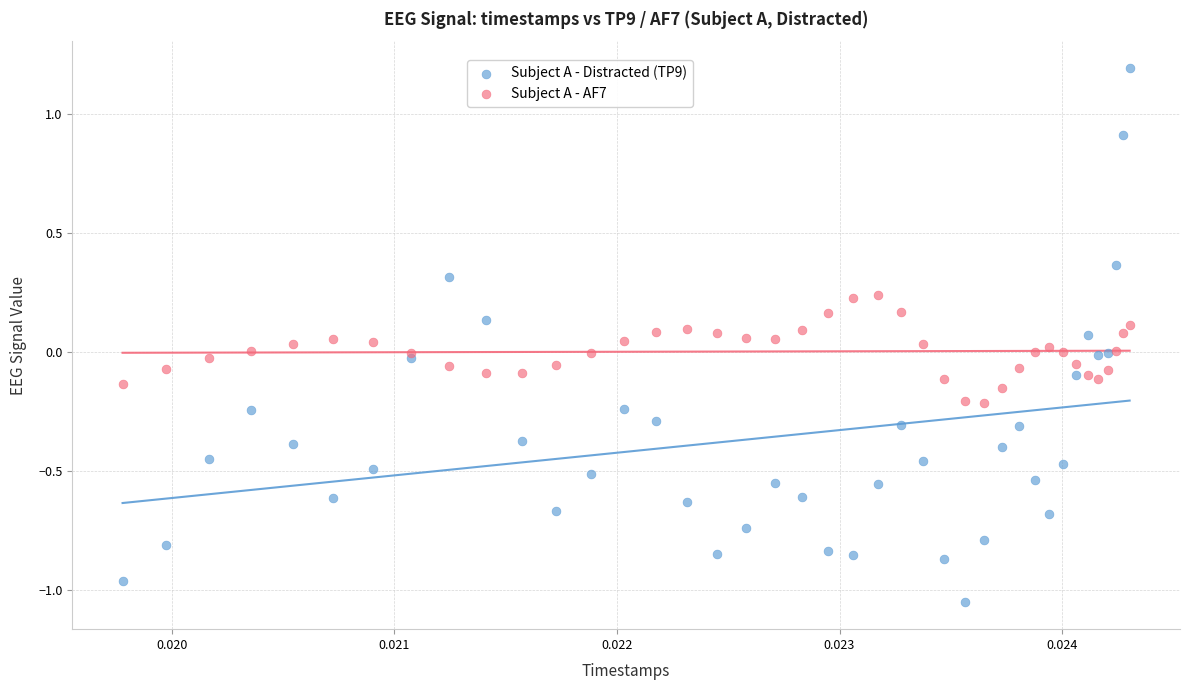

Which series contains the highest Y value?

Subject A - Distracted (TP9)